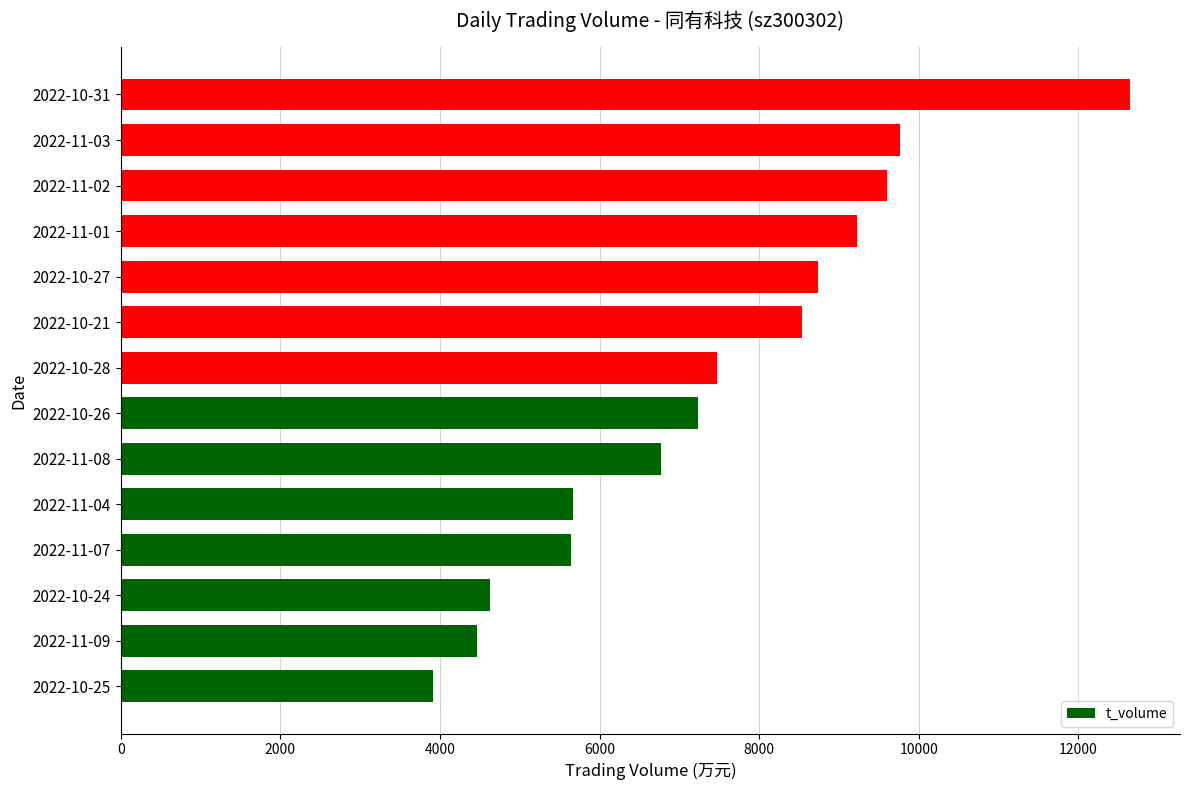

Approximately how many times larger is the value at 2022-11-04 compared to 2022-11-07?

1.0